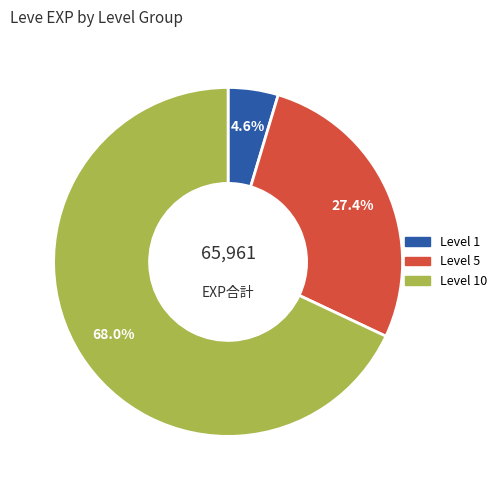

To the nearest percent, what is the difference between the largest and smallest slice percentages?

63%